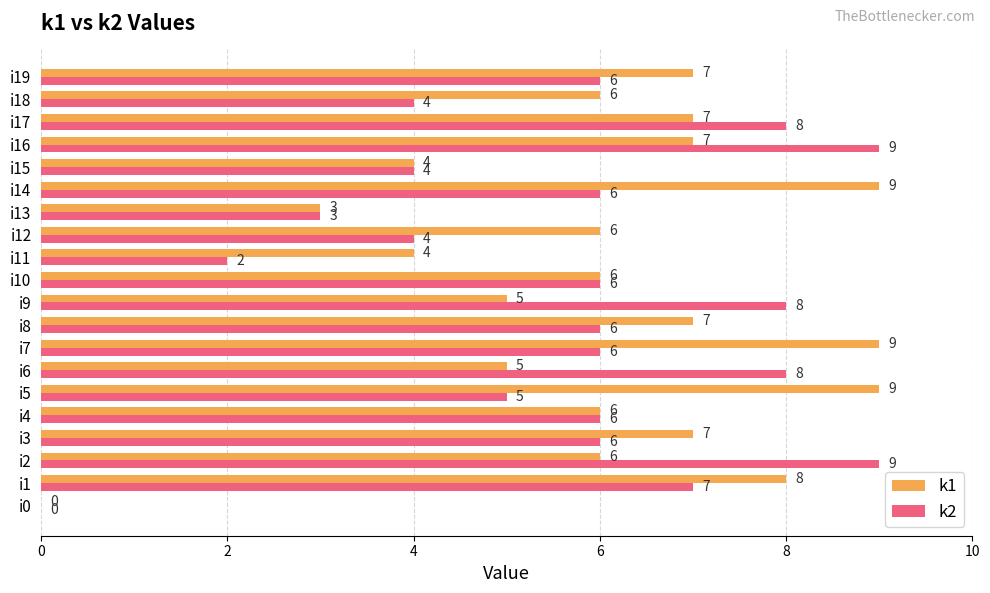

Between i9 and i10, which series saw the biggest shift?

k2